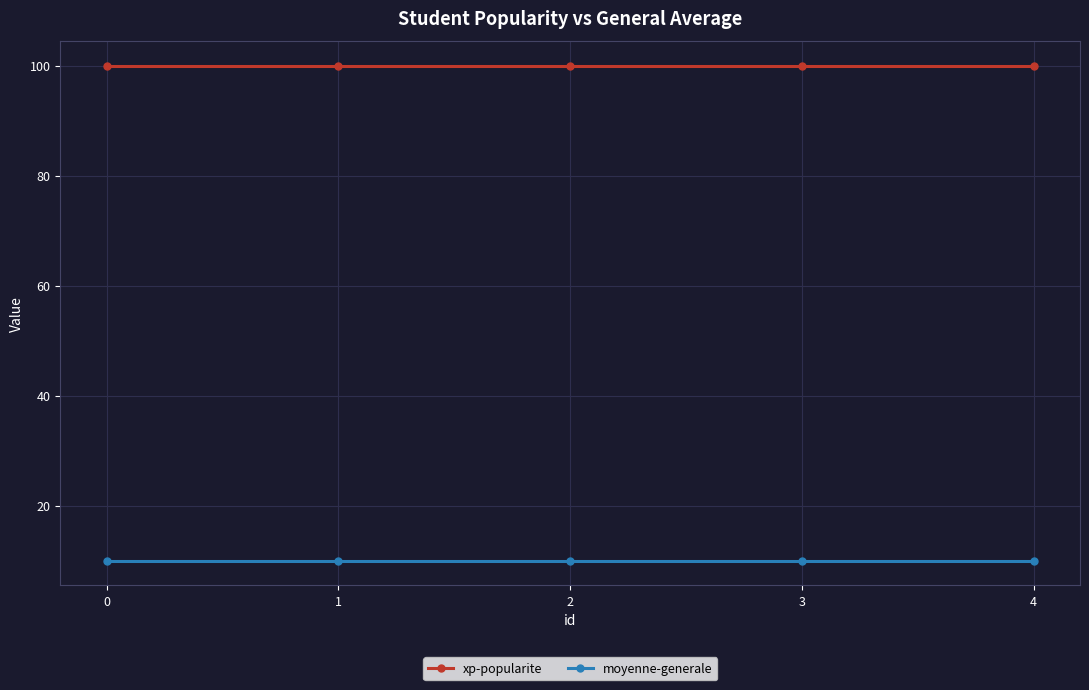

Count the number of data series in this chart.

2